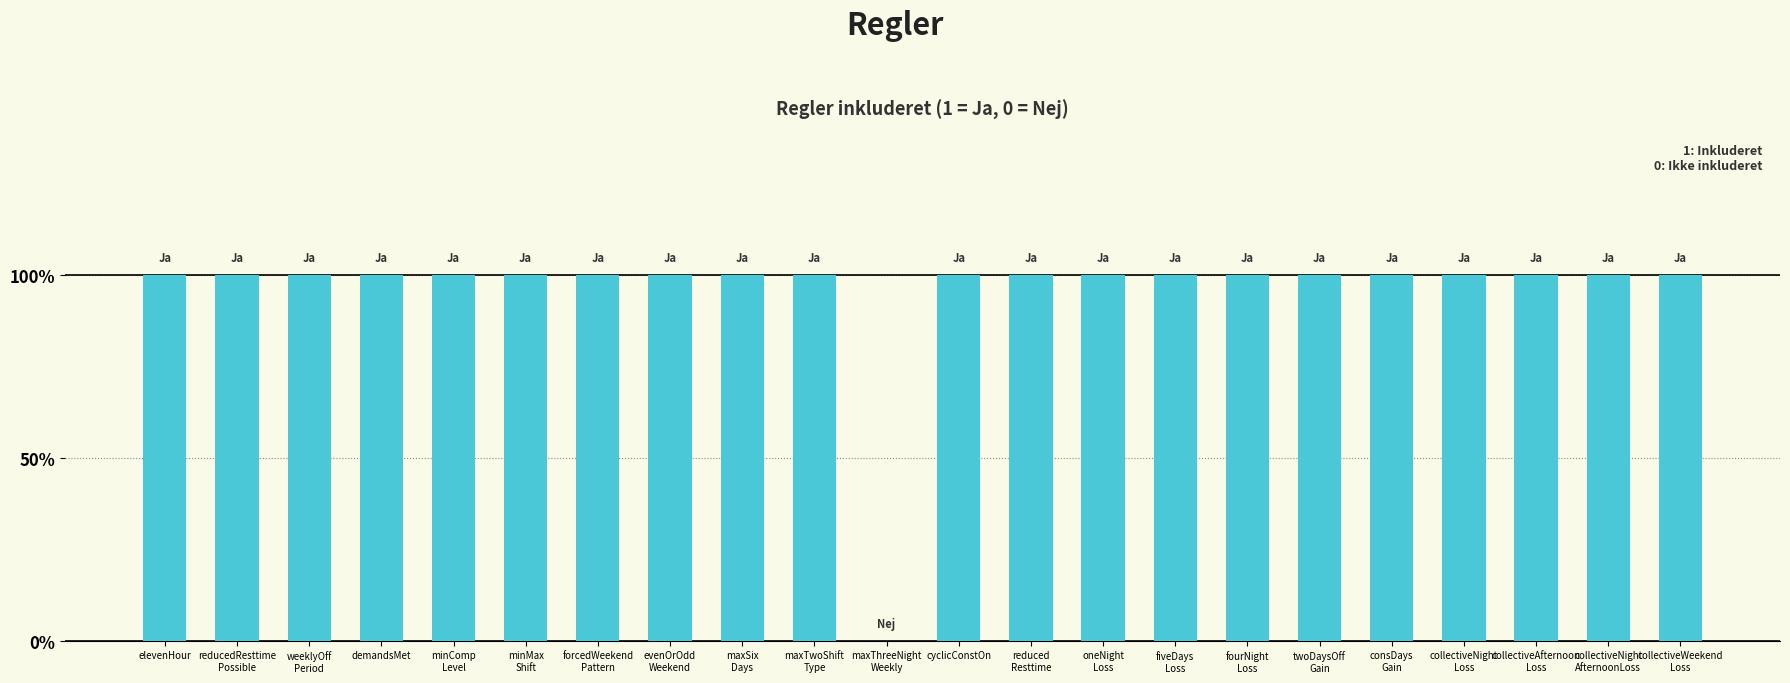

What is the average value?

1